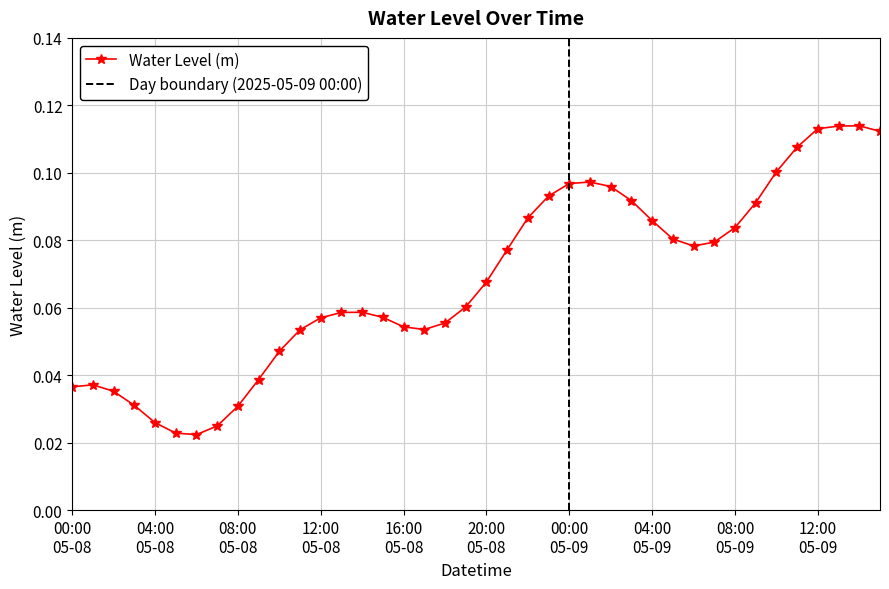

True or false: Water Level (m) has more than 2 interior local peaks.

True